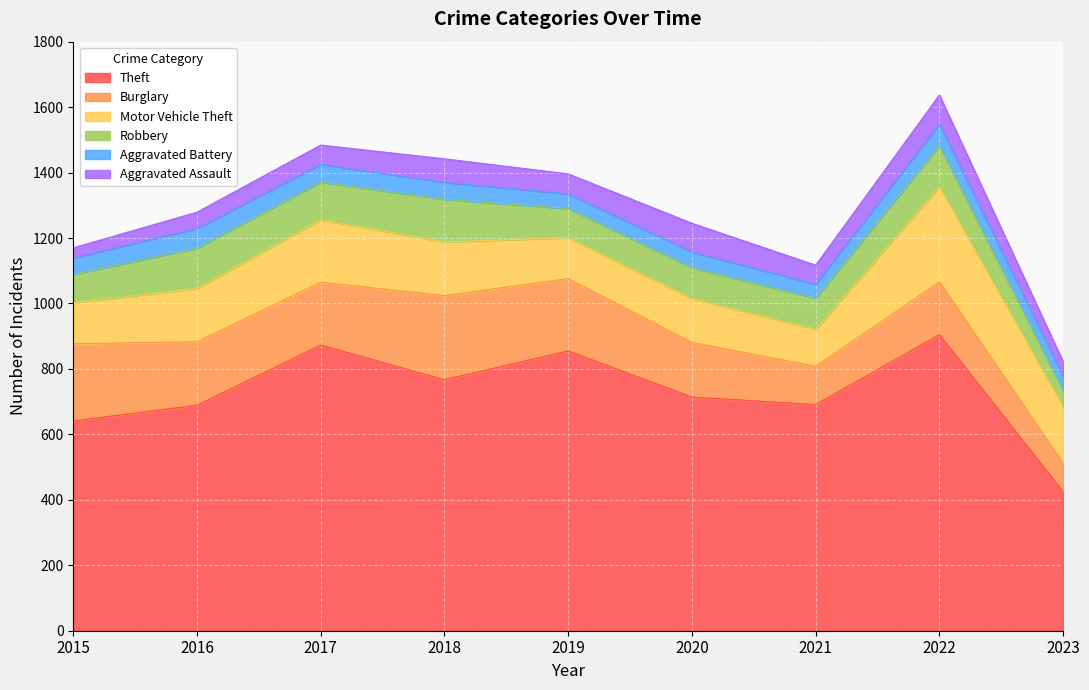

What is the difference between the highest and lowest values at 2019?

810